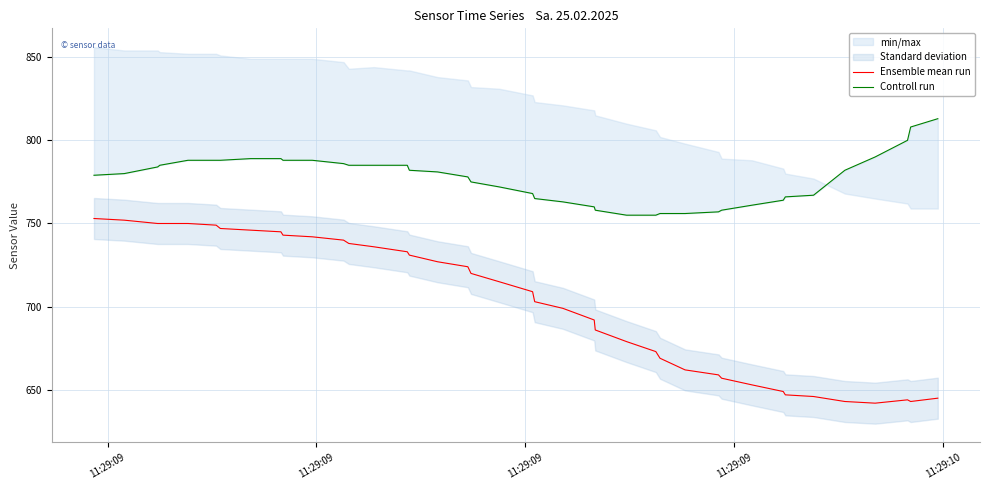

What is the difference between the maximum and minimum values in the Ensemble mean run series?

111